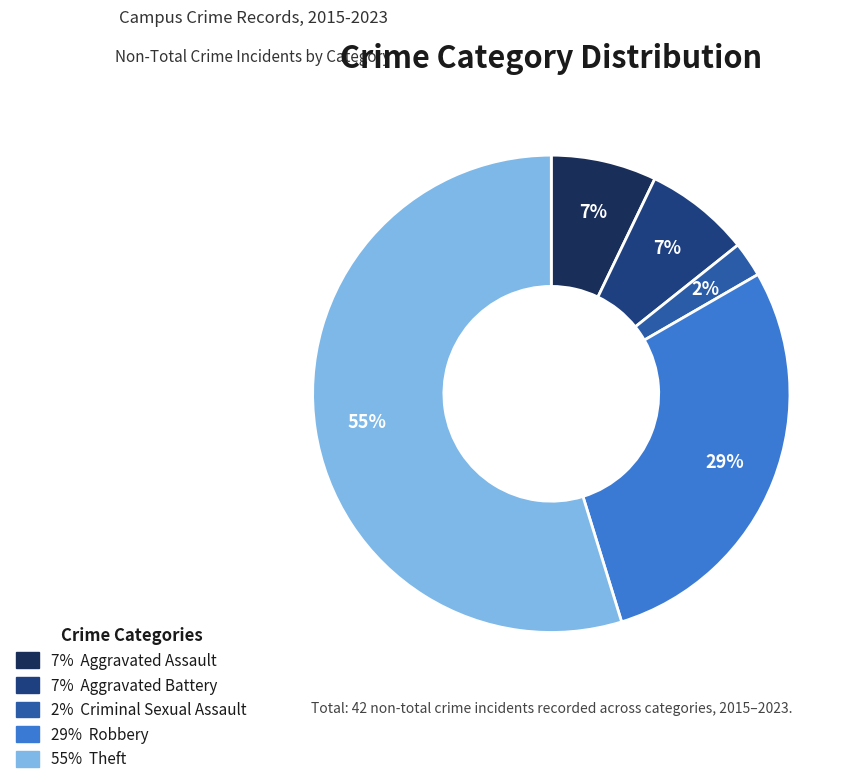

To the nearest percent, what is the average slice percentage?

20%